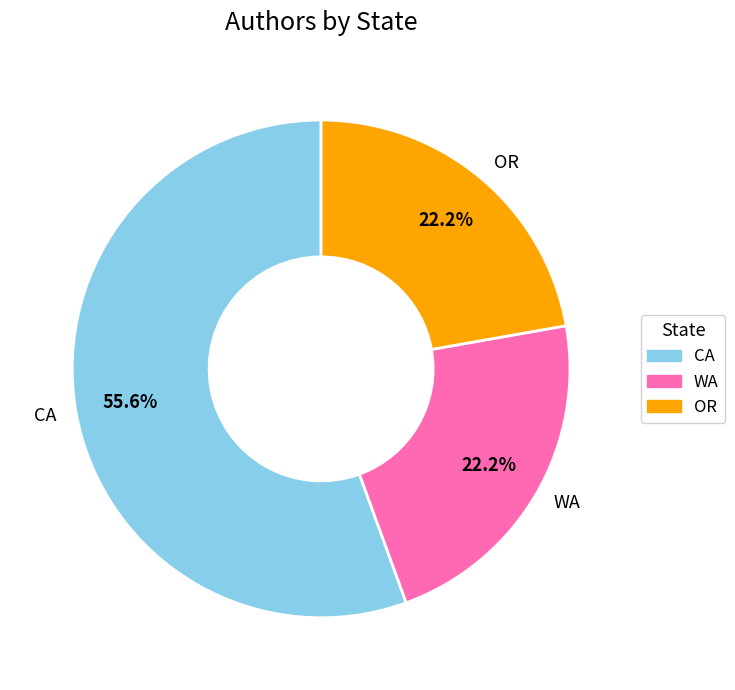

Combined, what portion of the pie is OR and WA?

44.4%